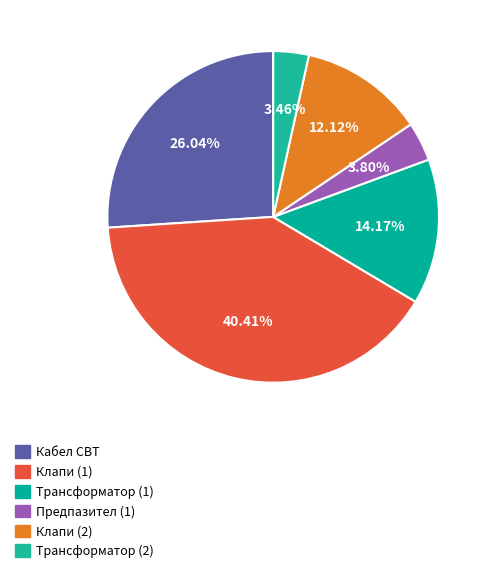

Is the sum of Клапи (1) and Предпазител (1) greater than half?

No